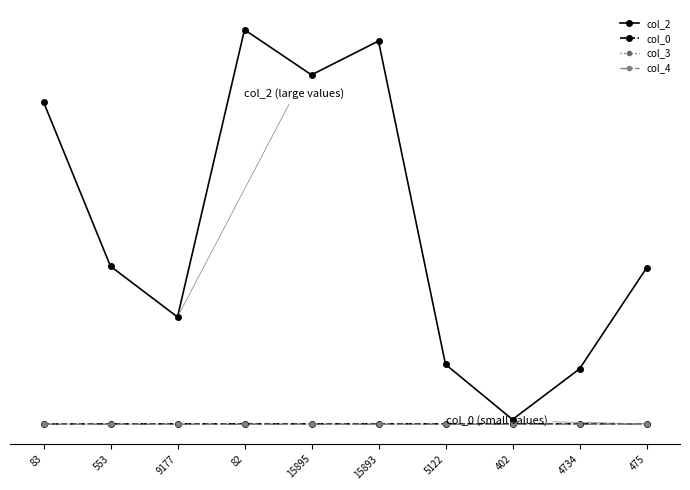

True or false: col_3 and col_4 intersect in this chart.

True